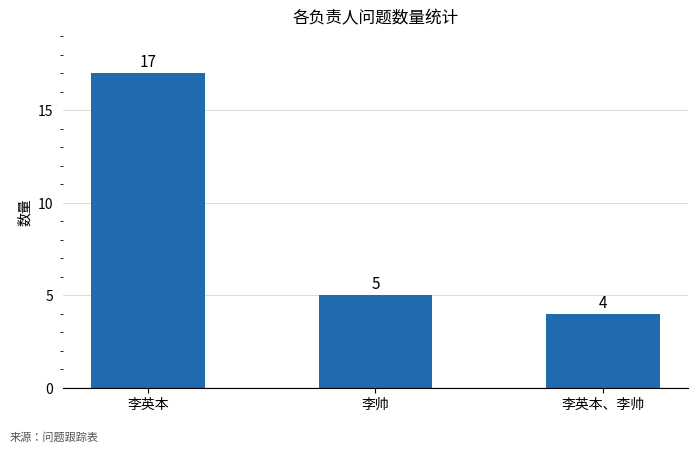

What is the change in value from 李英本 to 李英本、李帅?

-13